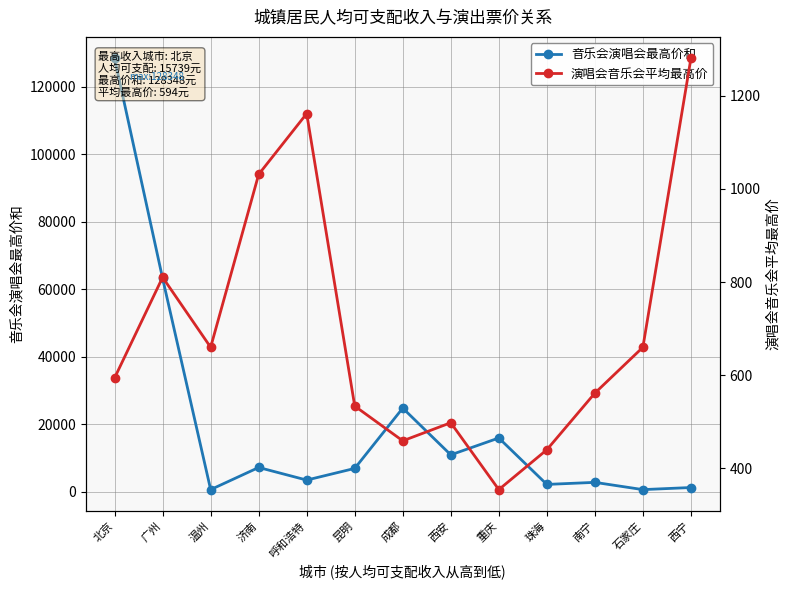

In 演唱会音乐会平均最高价, how many points are lower than both neighbors (excluding endpoints)?

3